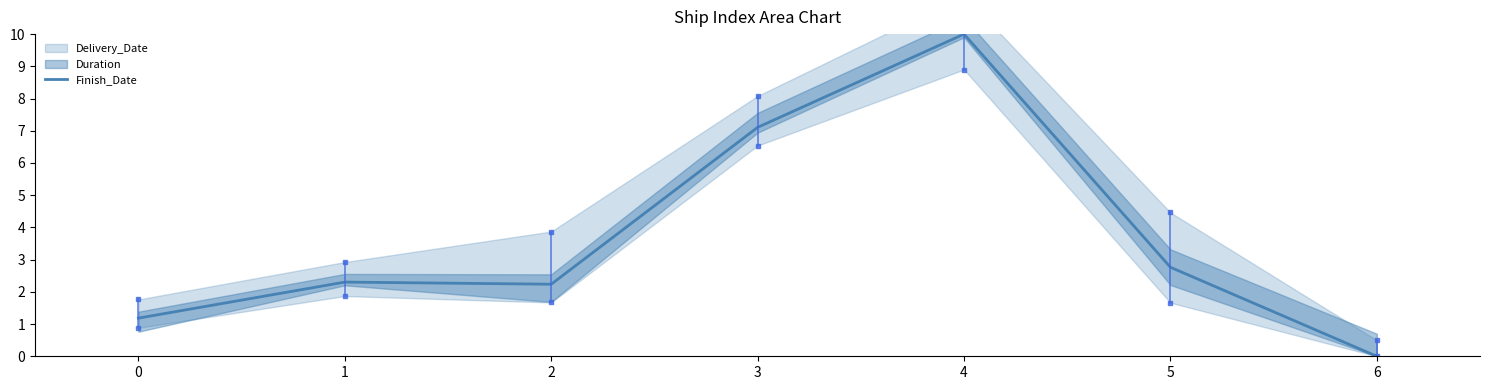

What is the difference between the maximum and minimum values?

10.0